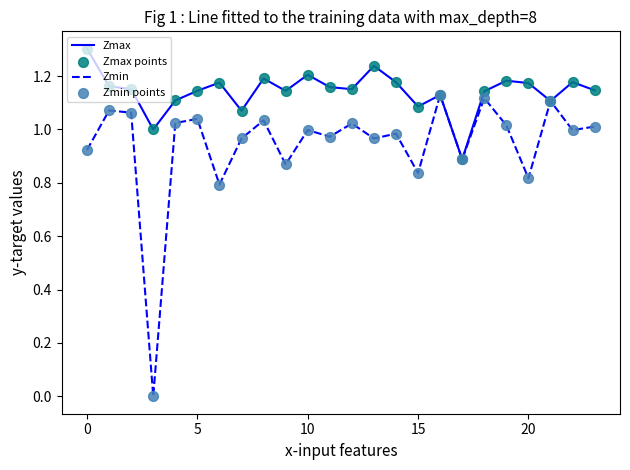

Which series has the largest total across all categories?

Zmax